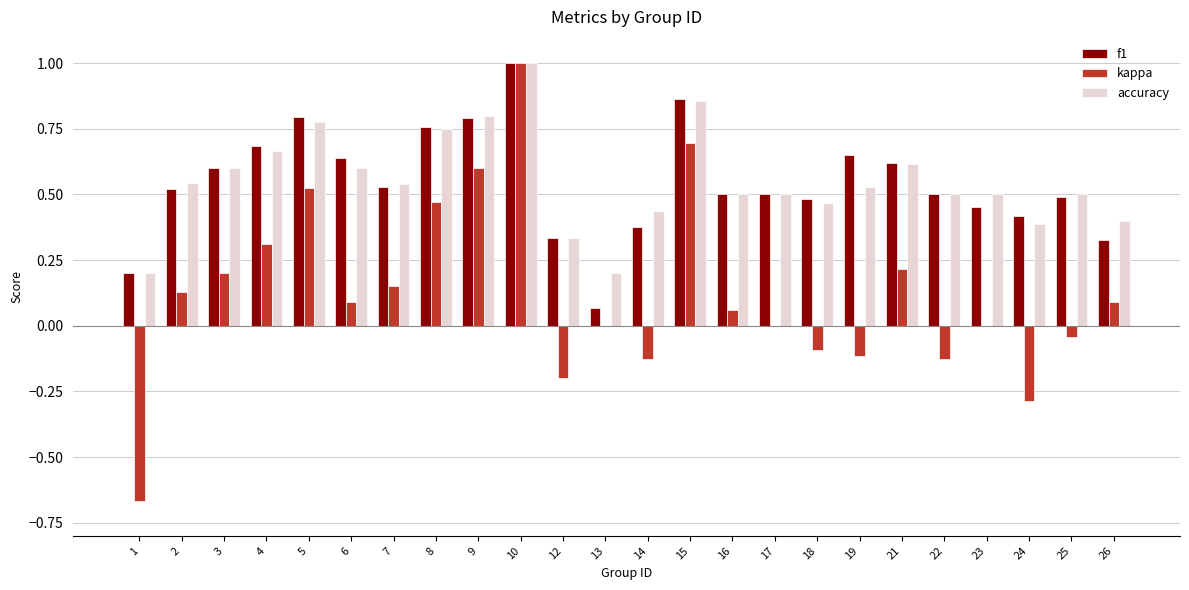

What are all the series names shown in the legend?

f1, kappa, accuracy